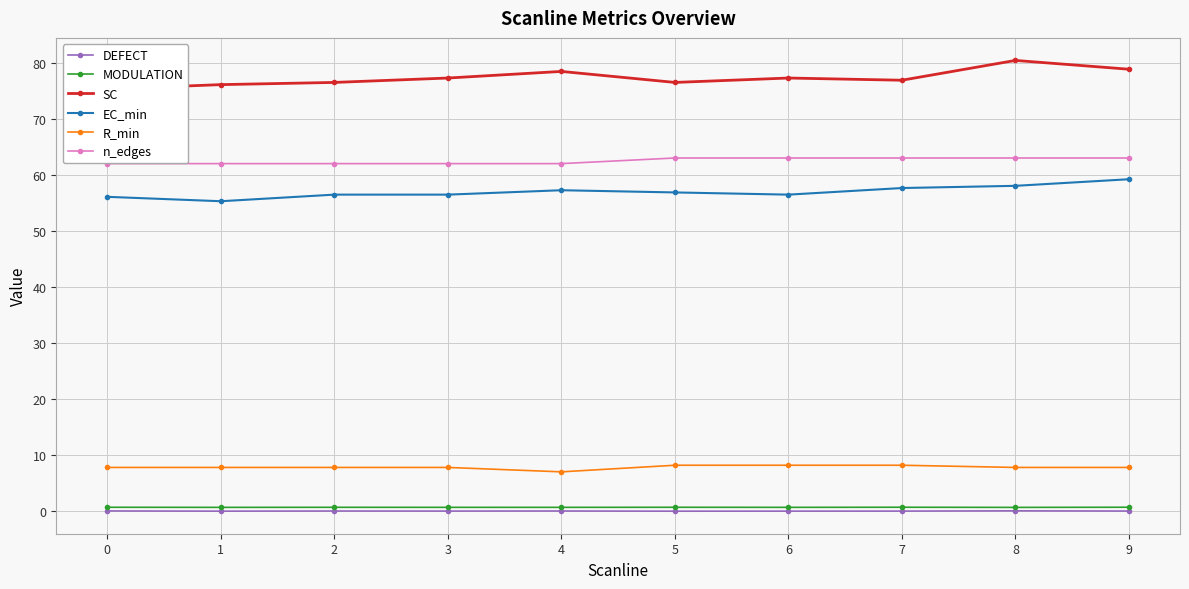

How many lines are shown in the chart?

6